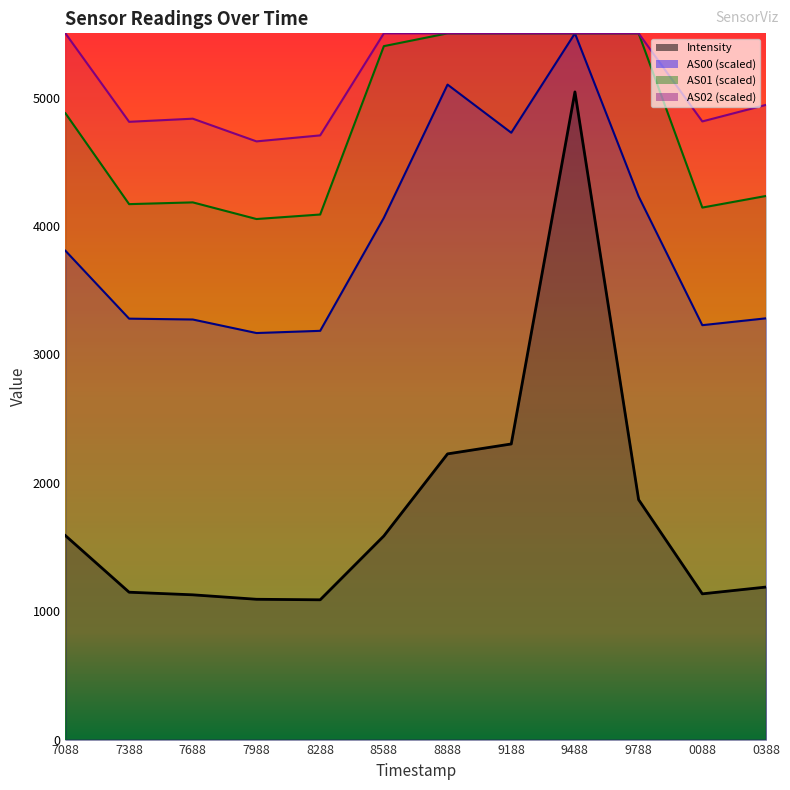

What is the spread (max minus min) of values at 9488?

456.1